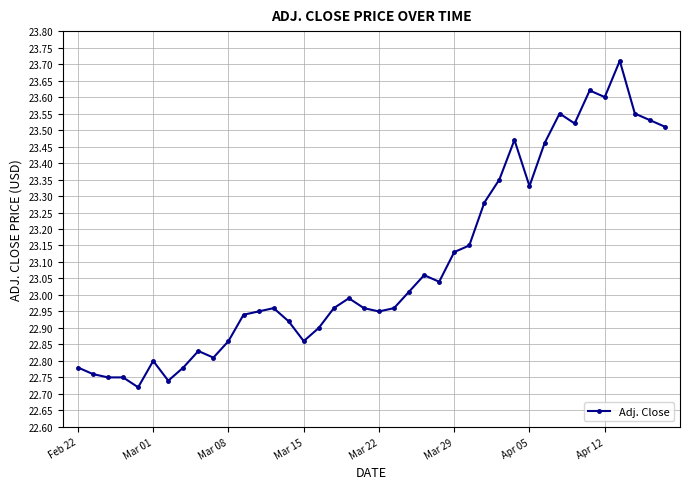

What is the difference between the second highest and second lowest values?

0.9